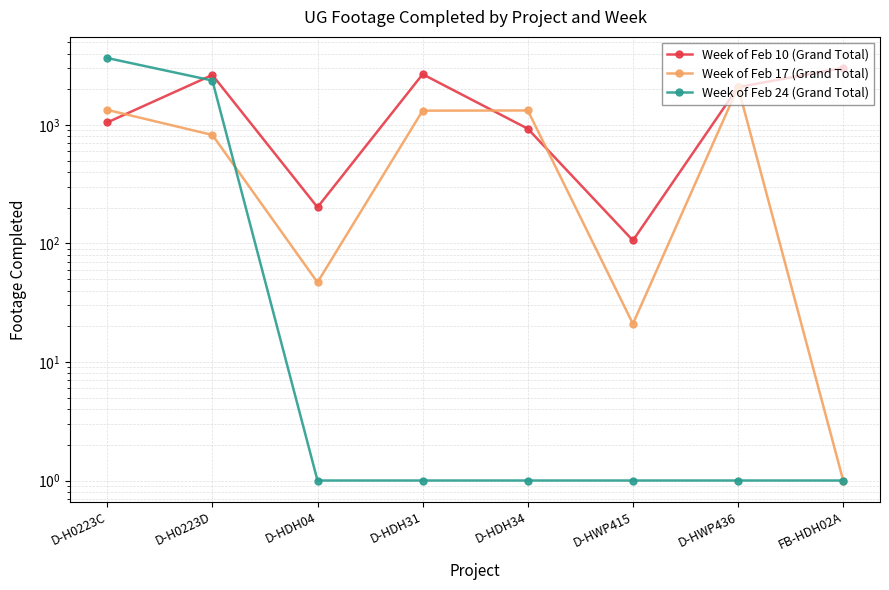

What is the label of the 6th point from the right?

D-HDH04